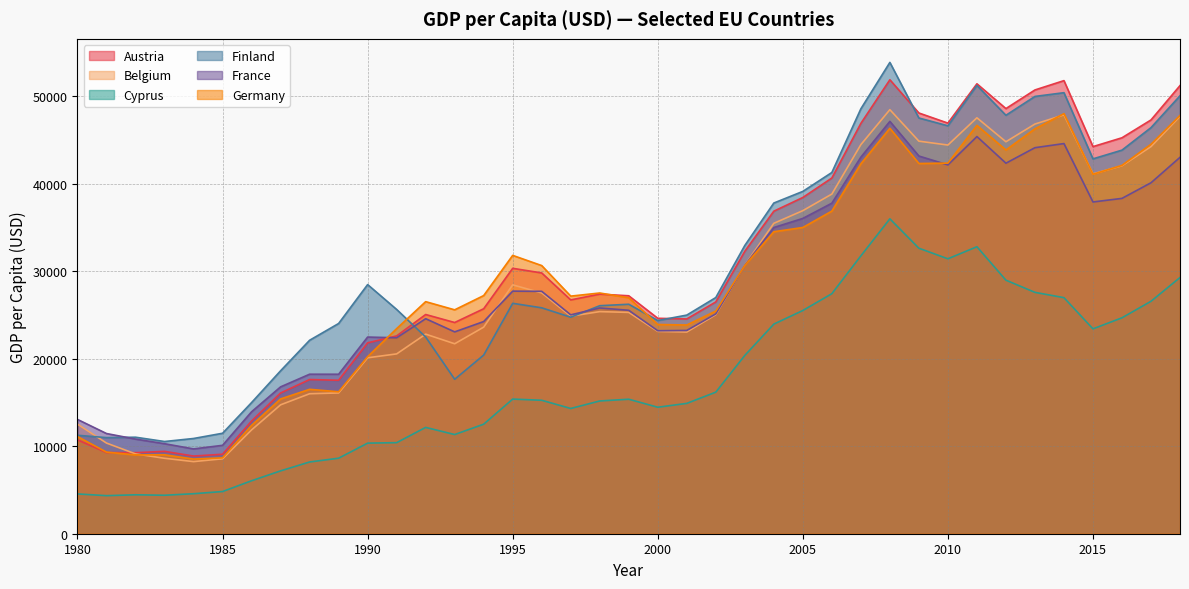

At which label does France first exceed 25550?

1995